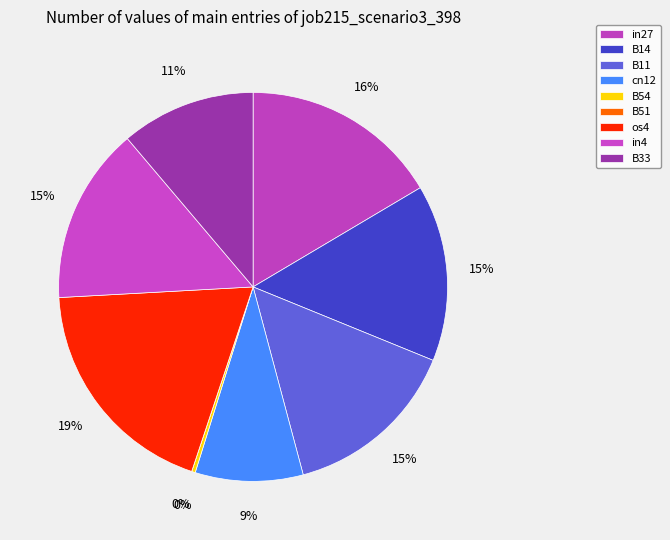

What is the change in value from B14 to cn12?

-0.2